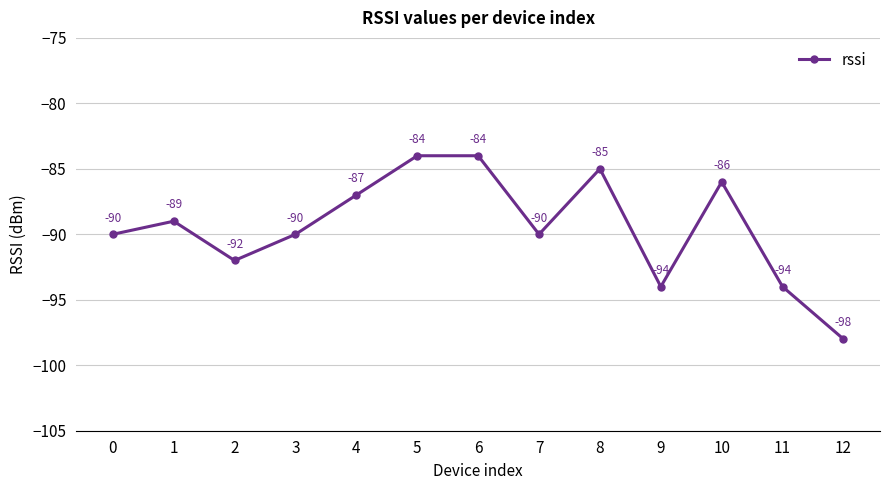

The chart shows a value of -22 at 8. True or false?

False